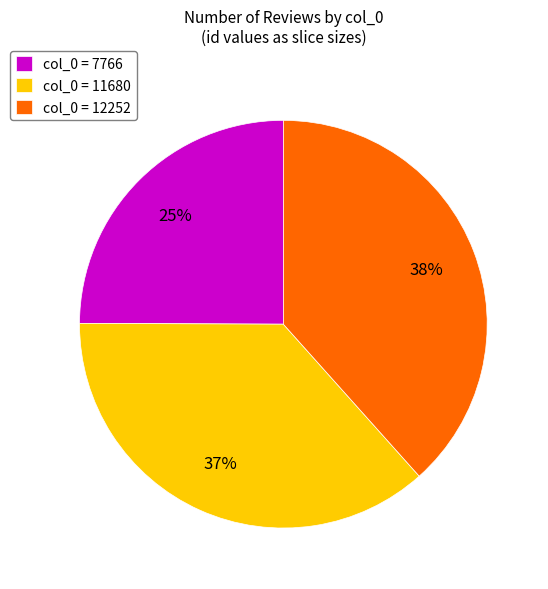

Is there a majority slice in this chart?

No